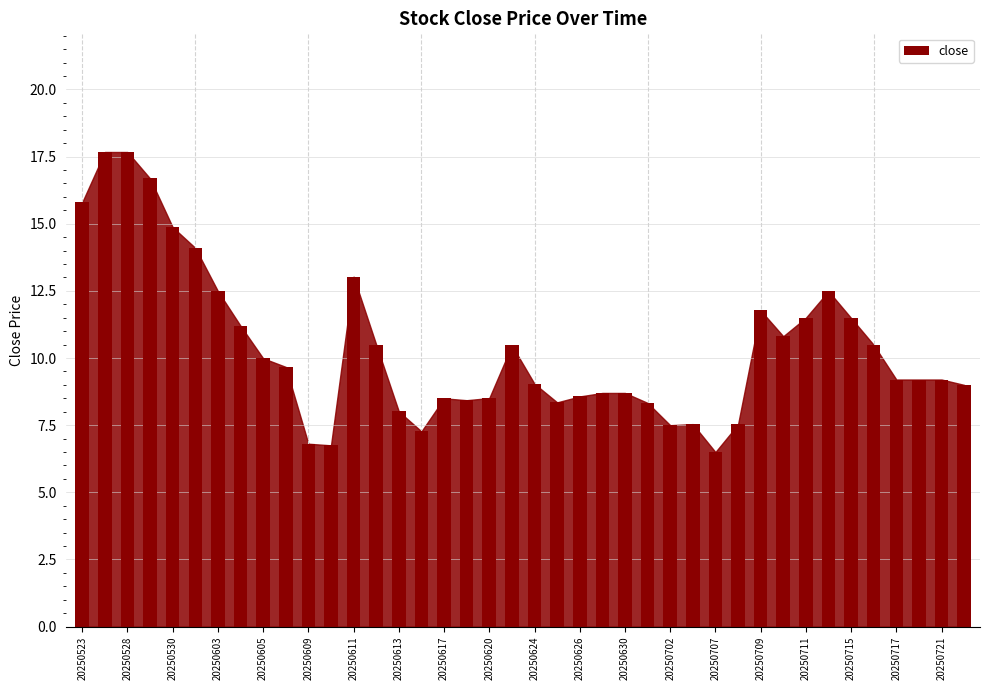

What is the average value?

10.4